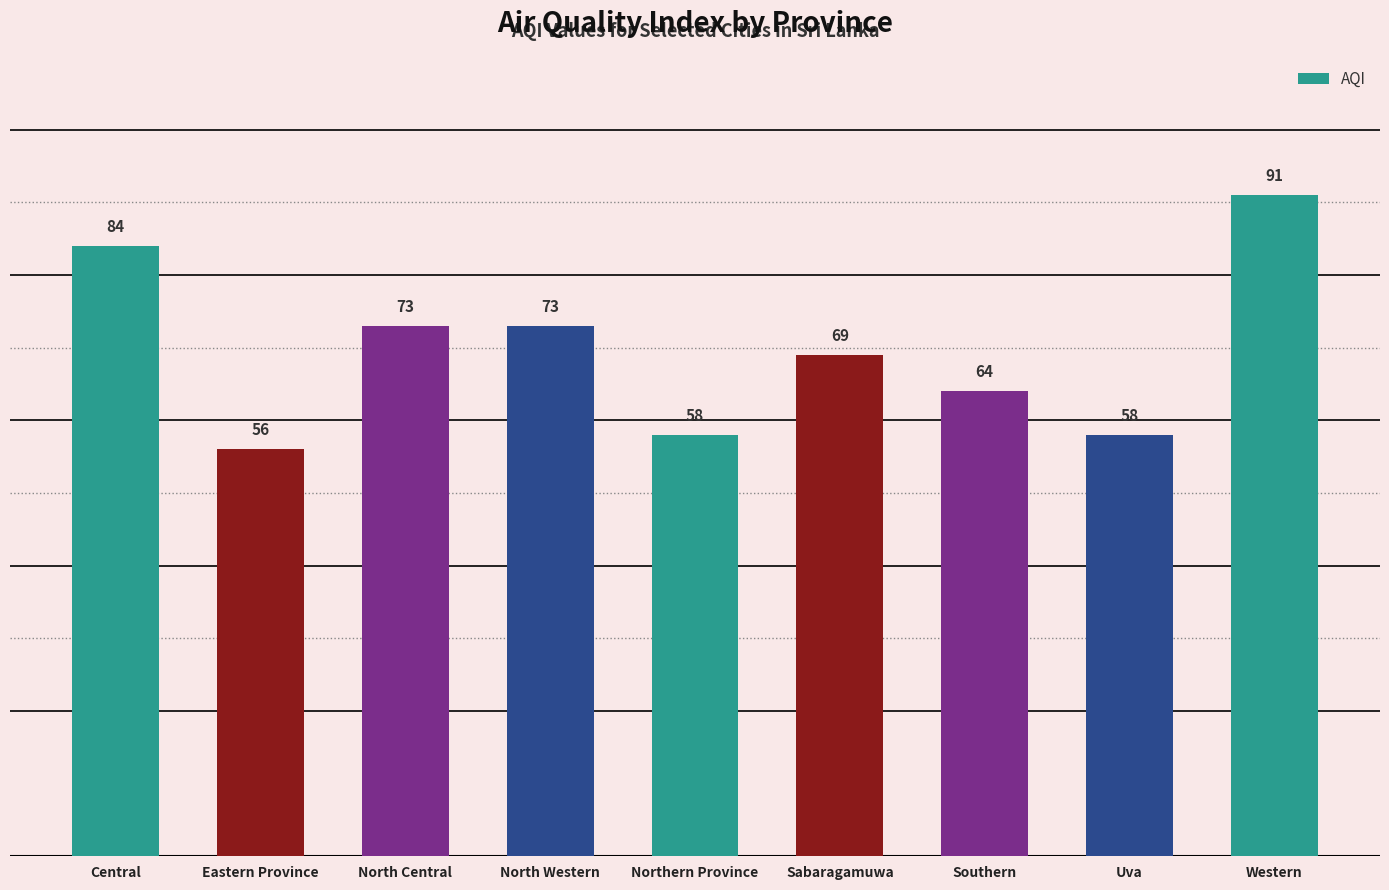

What value does the data have at Eastern Province?

56